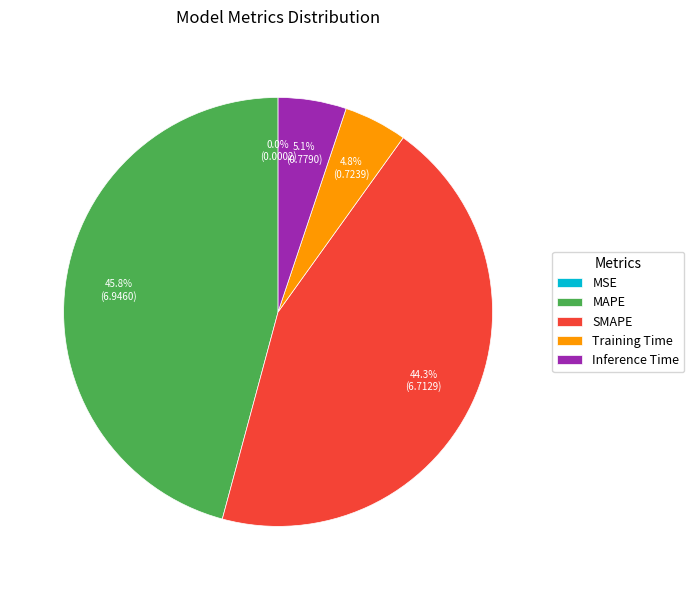

Does Training Time account for over 50% of the chart?

No